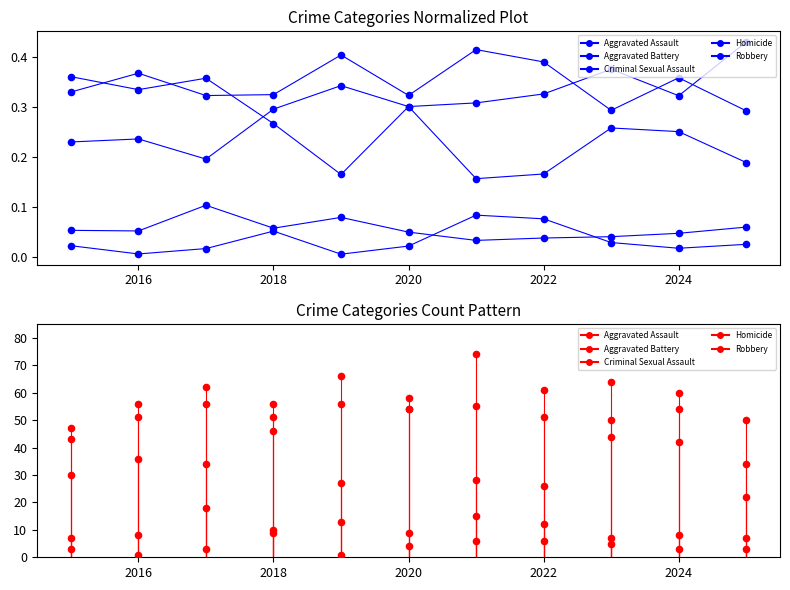

What are all the series names shown in the legend?

Aggravated Assault, Aggravated Battery, Criminal Sexual Assault, Homicide, Robbery